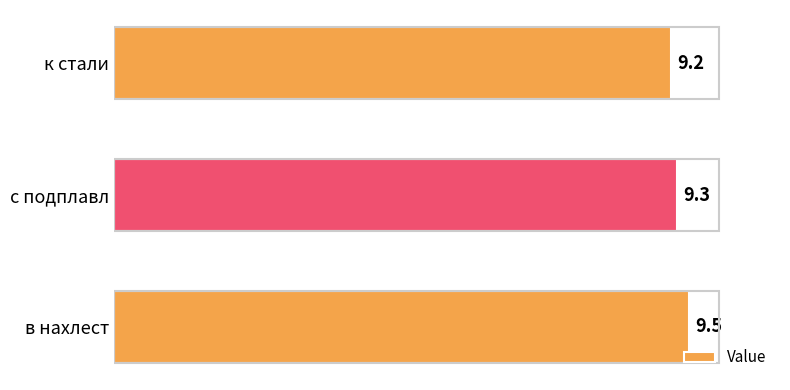

At which category does the chart reach its peak across all series?

в нахлест